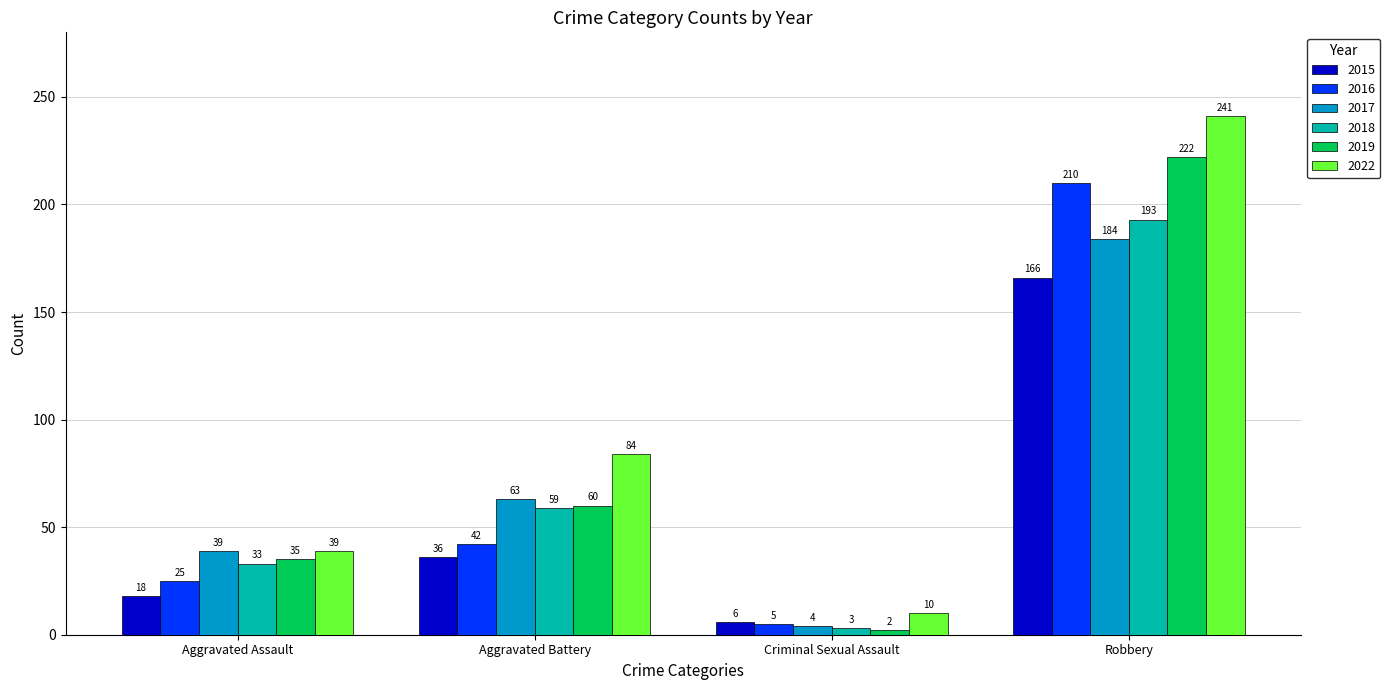

At which category does the chart reach its peak across all series?

Robbery